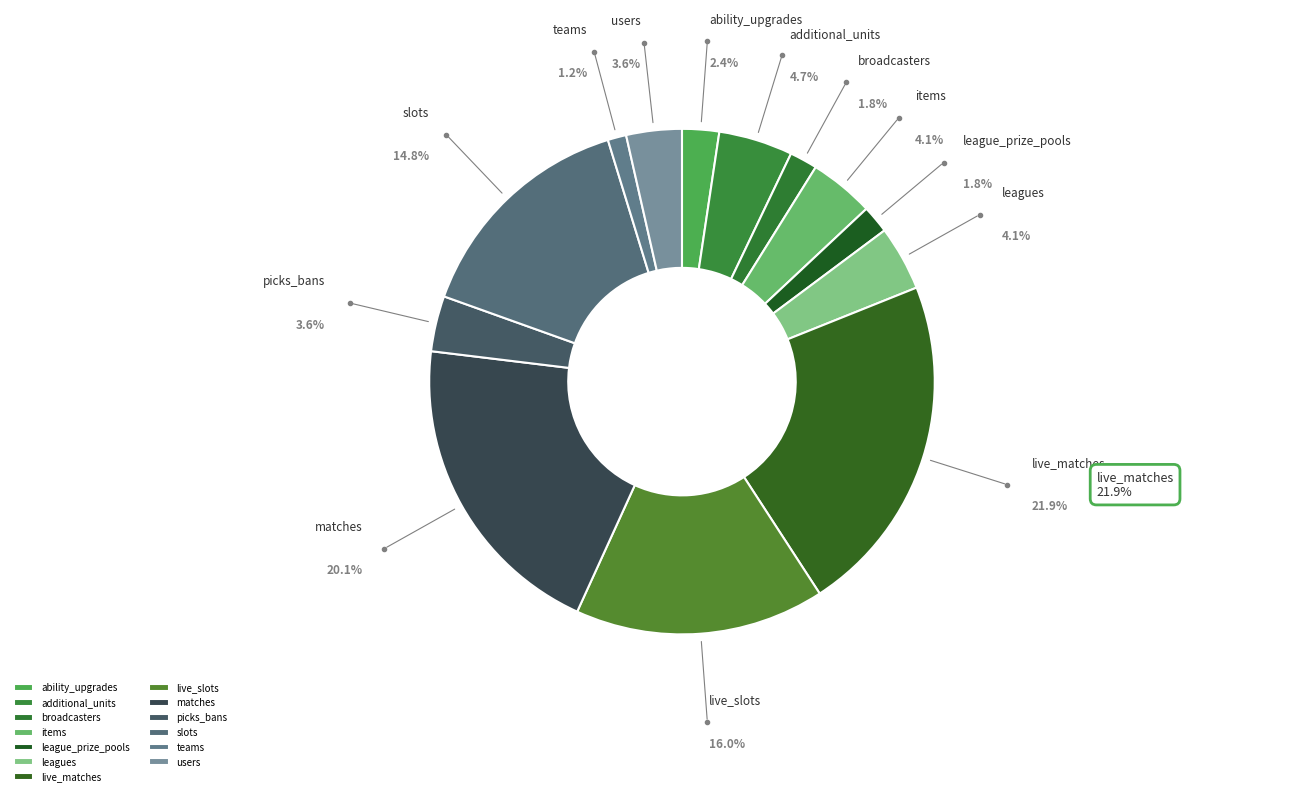

How many slices are in this pie chart?

13